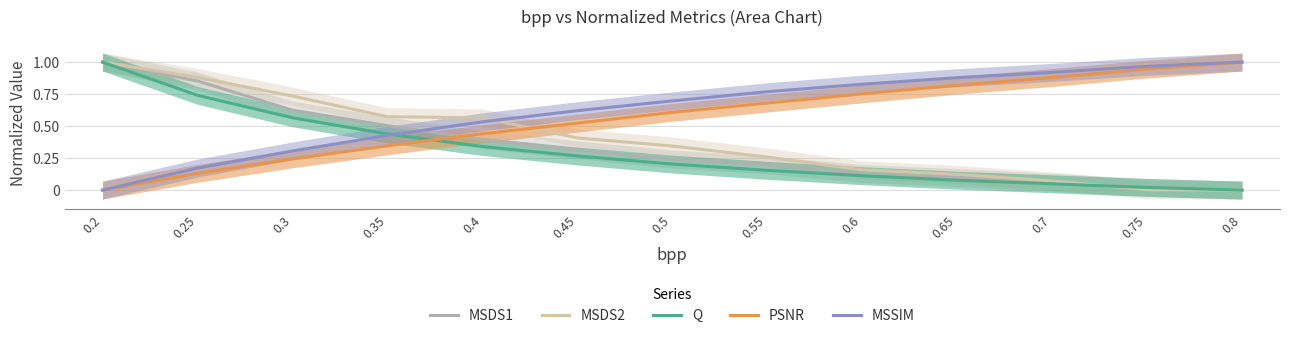

What is the difference between the highest and lowest values at 0.35?

0.2